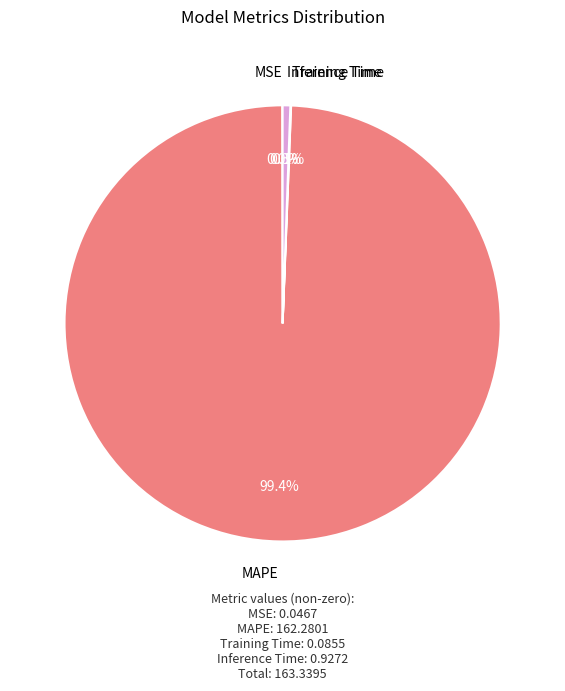

Is there a majority slice in this chart?

Yes